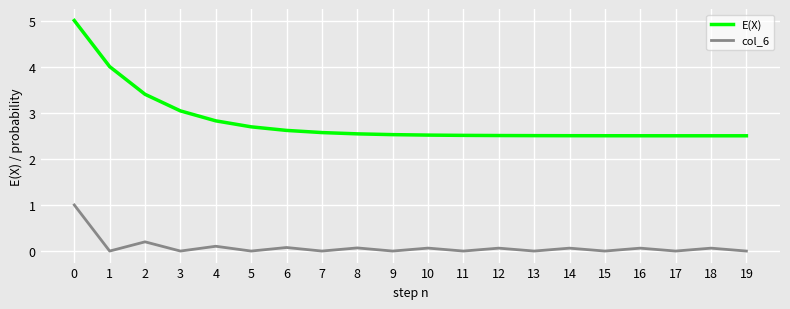

Reading left to right, transcribe all the data shown in this chart.

E(X): 5.0	4.0	3.4	3.0	2.8	2.7	2.6	2.6	2.5	2.5	2.5	2.5	2.5	2.5	2.5	2.5	2.5	2.5	2.5	2.5
col_6: 1.0	0.0	0.2	0.0	0.1	0.0	0.1	0.0	0.1	0.0	0.1	0.0	0.1	0.0	0.1	0.0	0.1	0.0	0.1	0.0